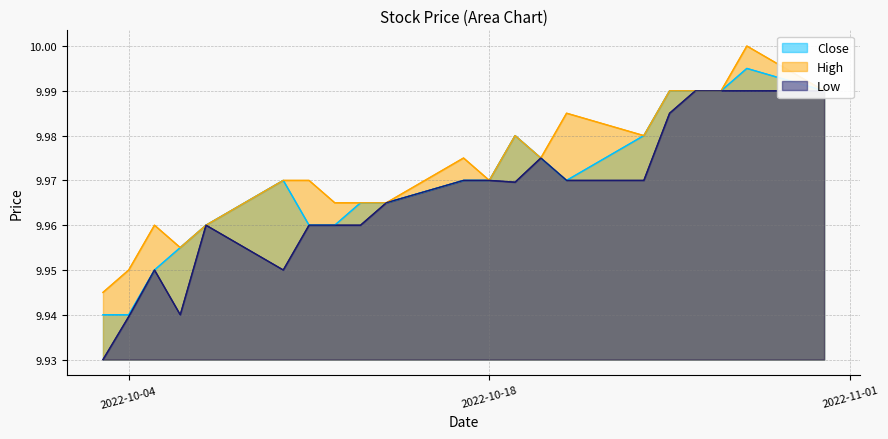

How many interior local peaks does the Close series have?

3